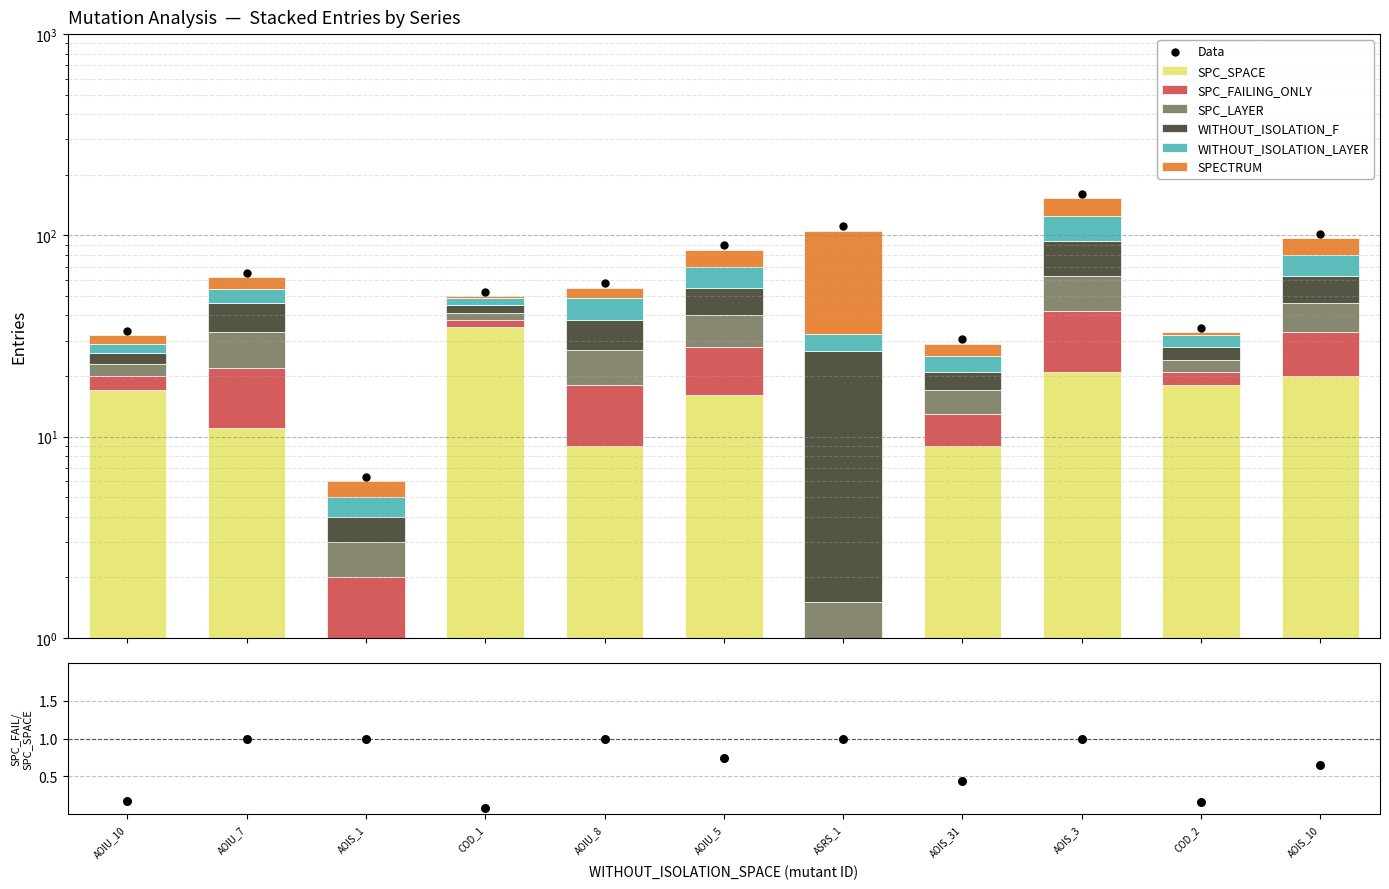

What are all the series names shown in the legend?

SPC_SPACE, SPC_FAILING_ONLY, SPC_LAYER, WITHOUT_ISOLATION_F, WITHOUT_ISOLATION_LAYER, SPECTRUM